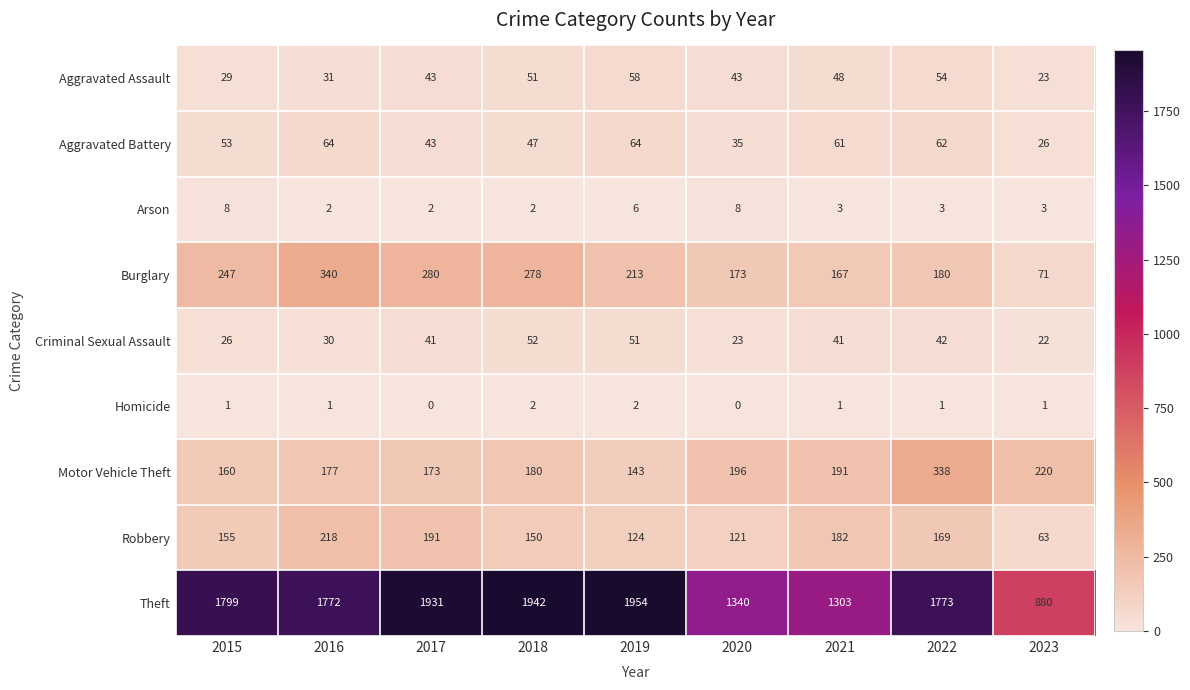

Rank the series by their maximum value, from lowest to highest.

Homicide, Arson, Criminal Sexual Assault, Aggravated Assault, Aggravated Battery, Robbery, Motor Vehicle Theft, Burglary, Theft